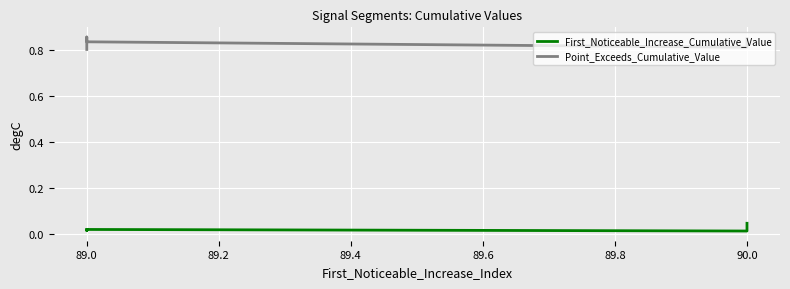

Which label corresponds to the smallest value in the chart?

90.0